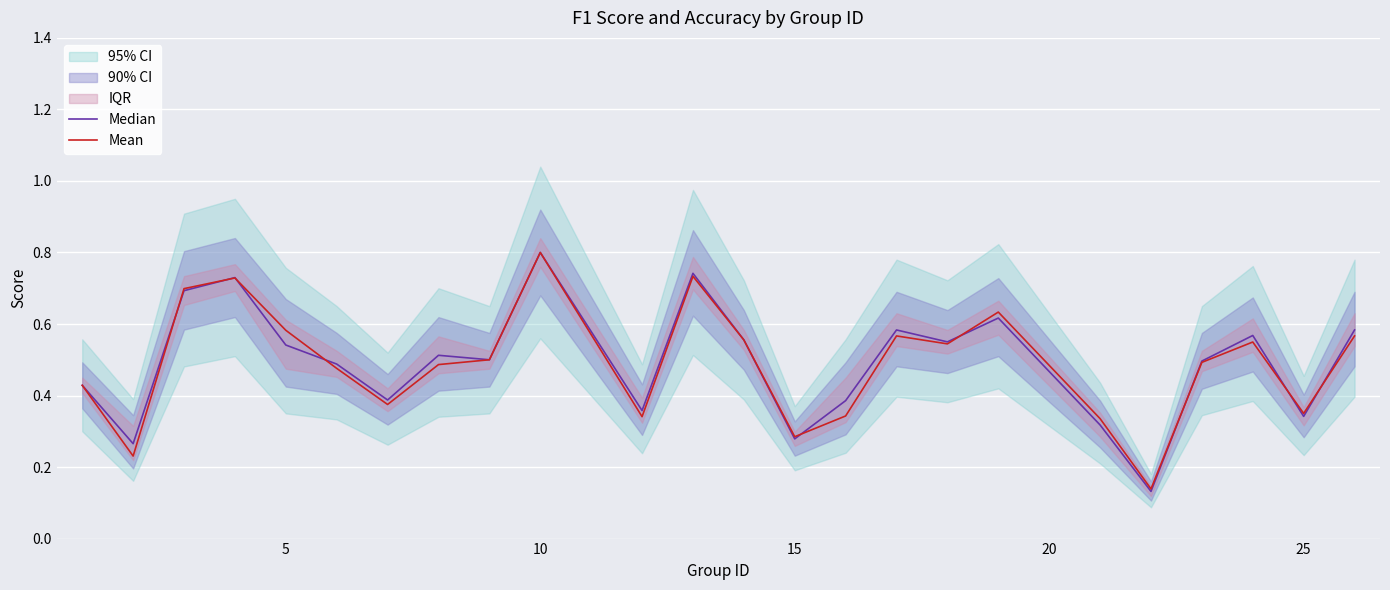

At which label does Median reach its peak?

10